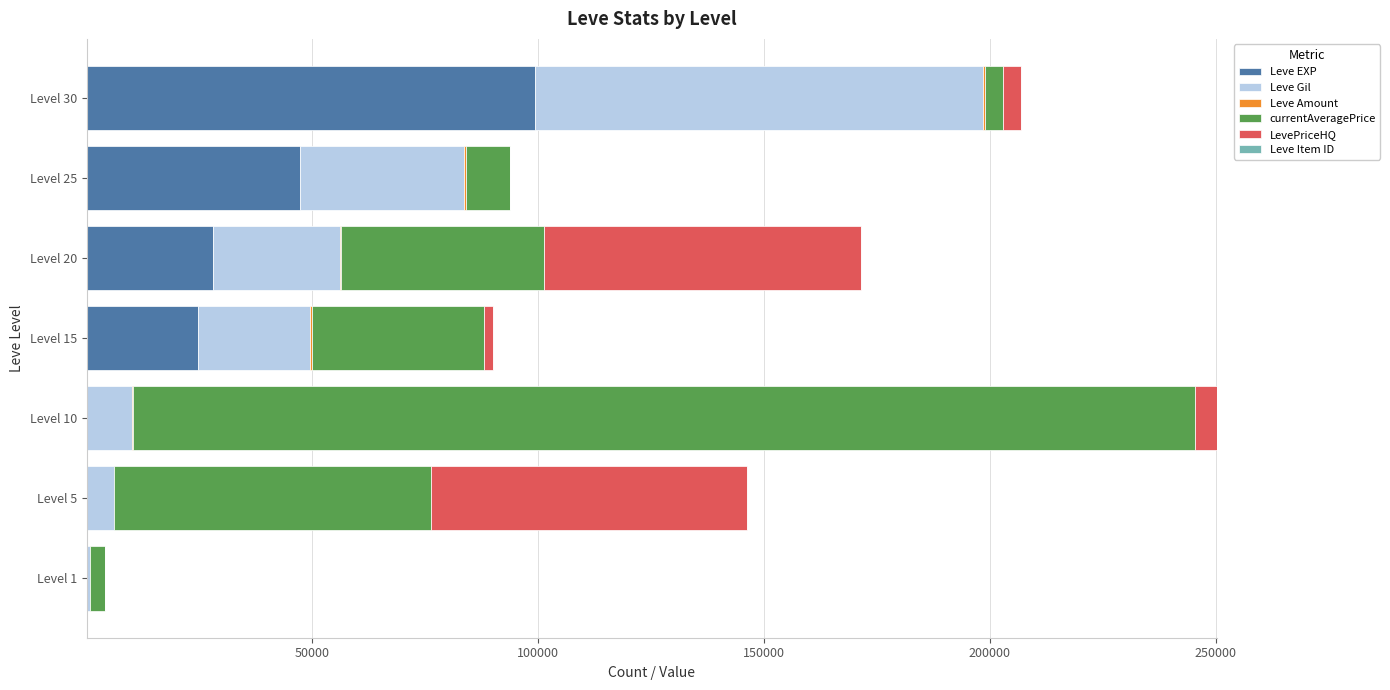

At which category is the sum across all series the highest?

Level 10